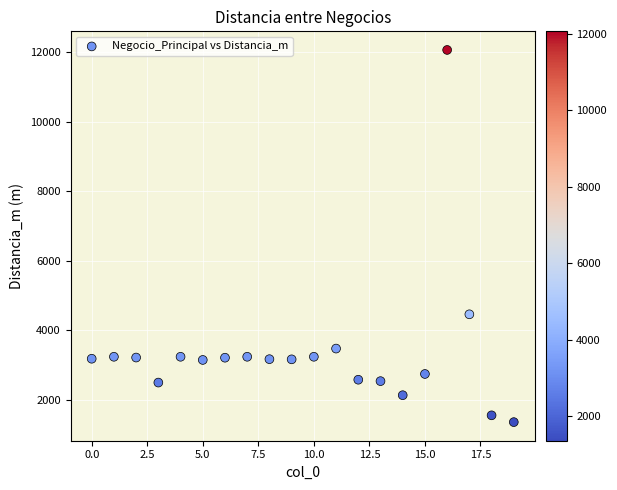

What is the range of Y values (max minus min)?

10698.1